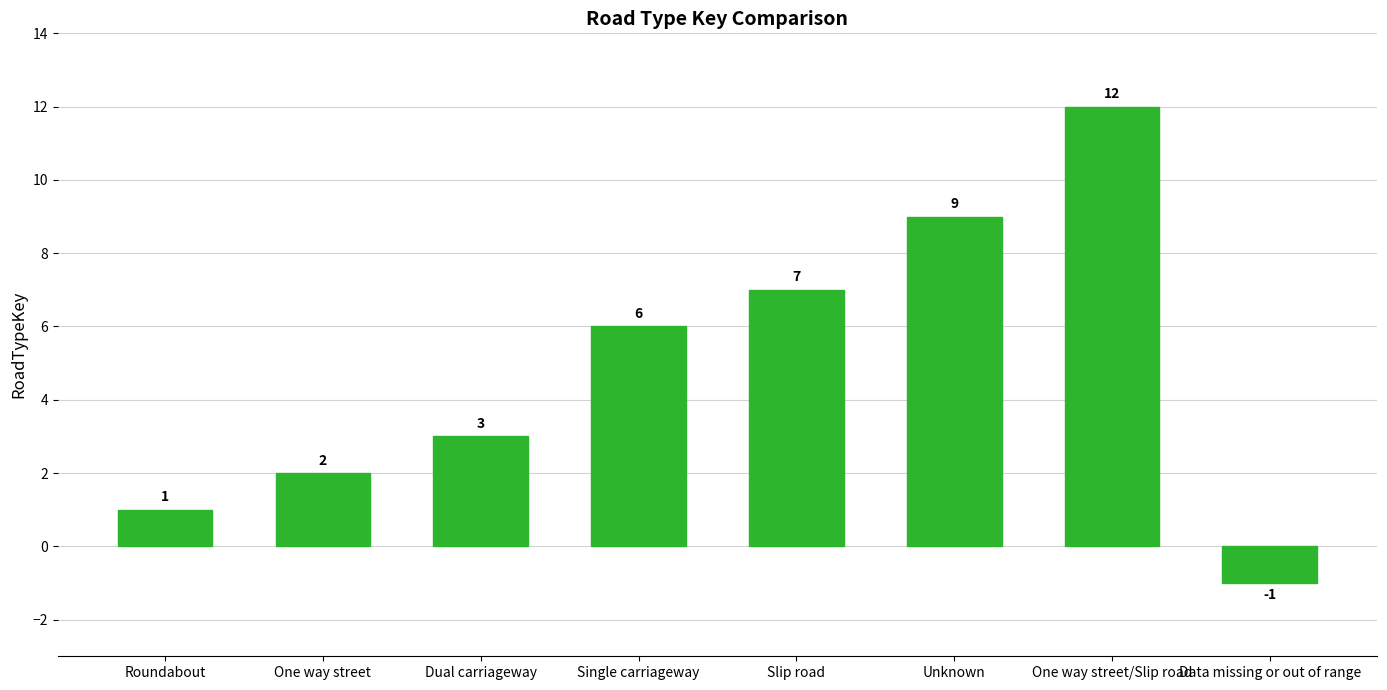

How many positive values are there?

7